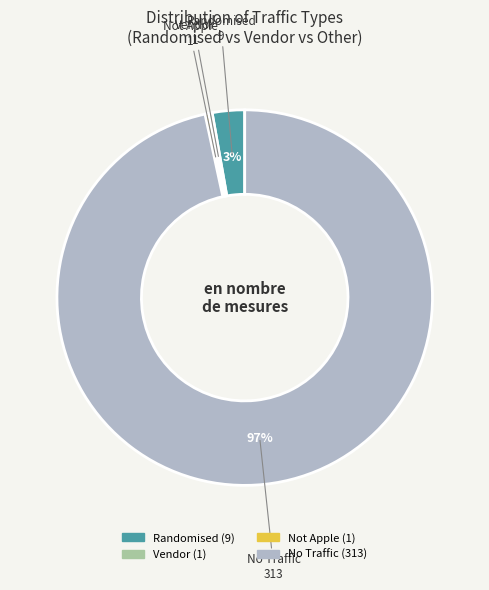

Is there any slice that represents more than half of the pie?

Yes